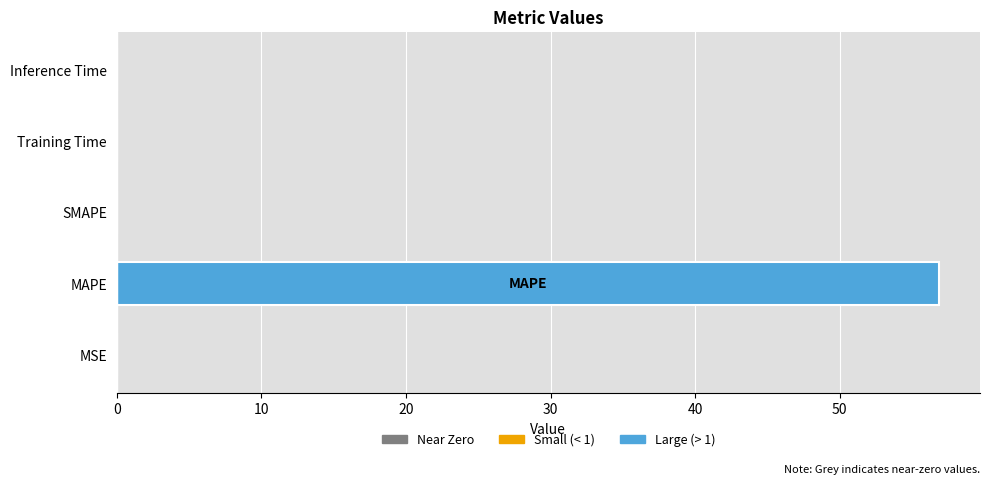

True or false: the data shows 0.0 at MSE.

True